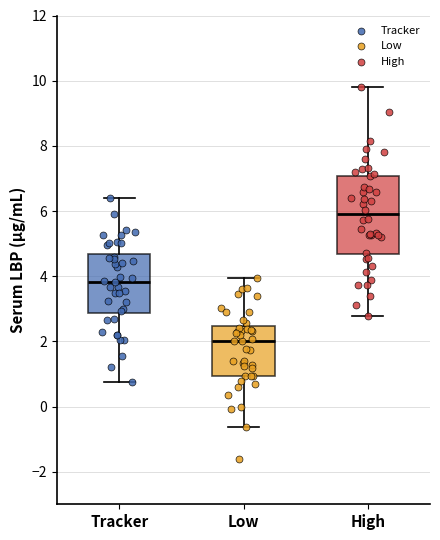

Which box's median line is the highest?

High